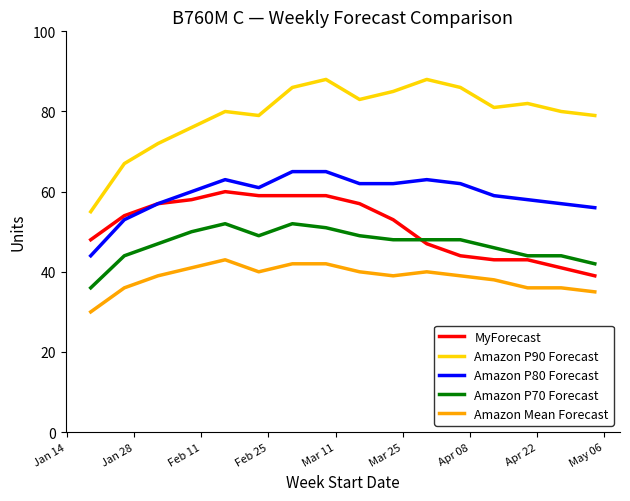

What is the difference between the maximum and minimum values in the MyForecast series?

21